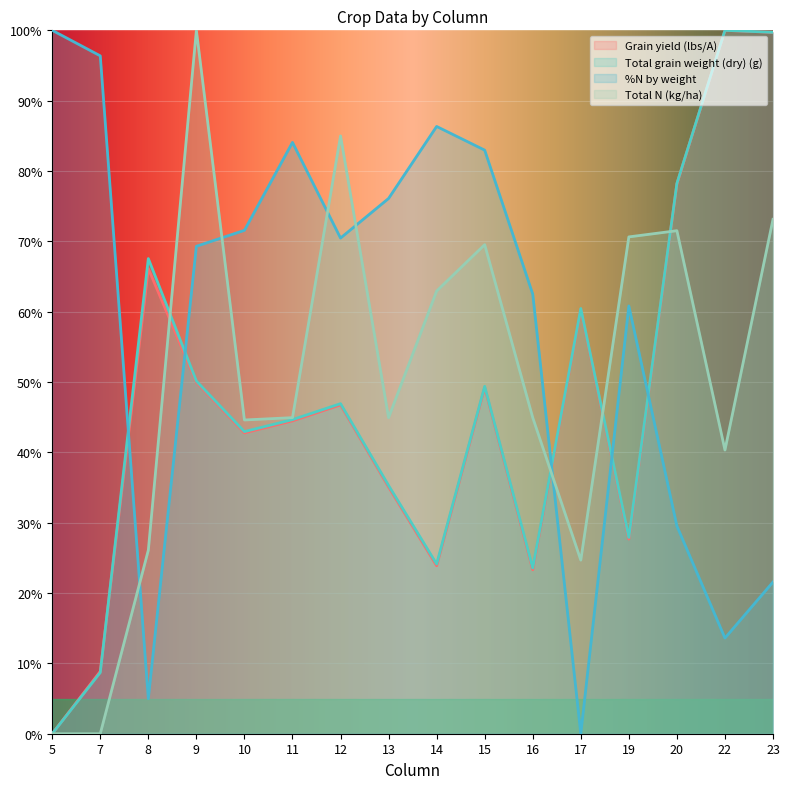

At which category does %N by weight reach its first local valley?

8